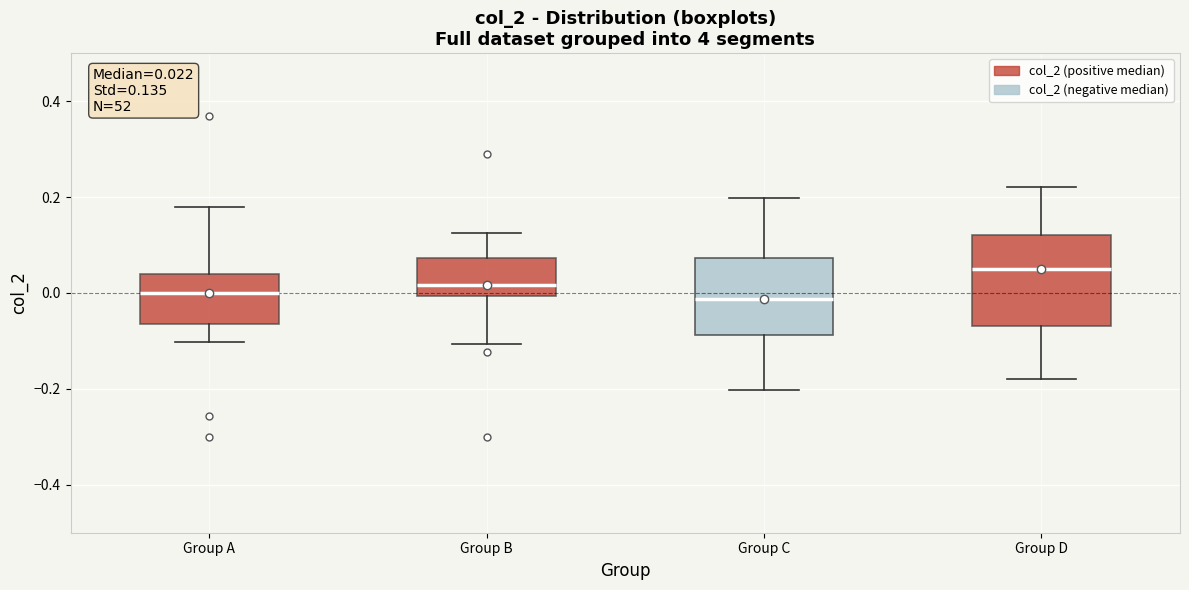

Comparing the boxes themselves (not the whiskers), which one is the tallest?

Group D